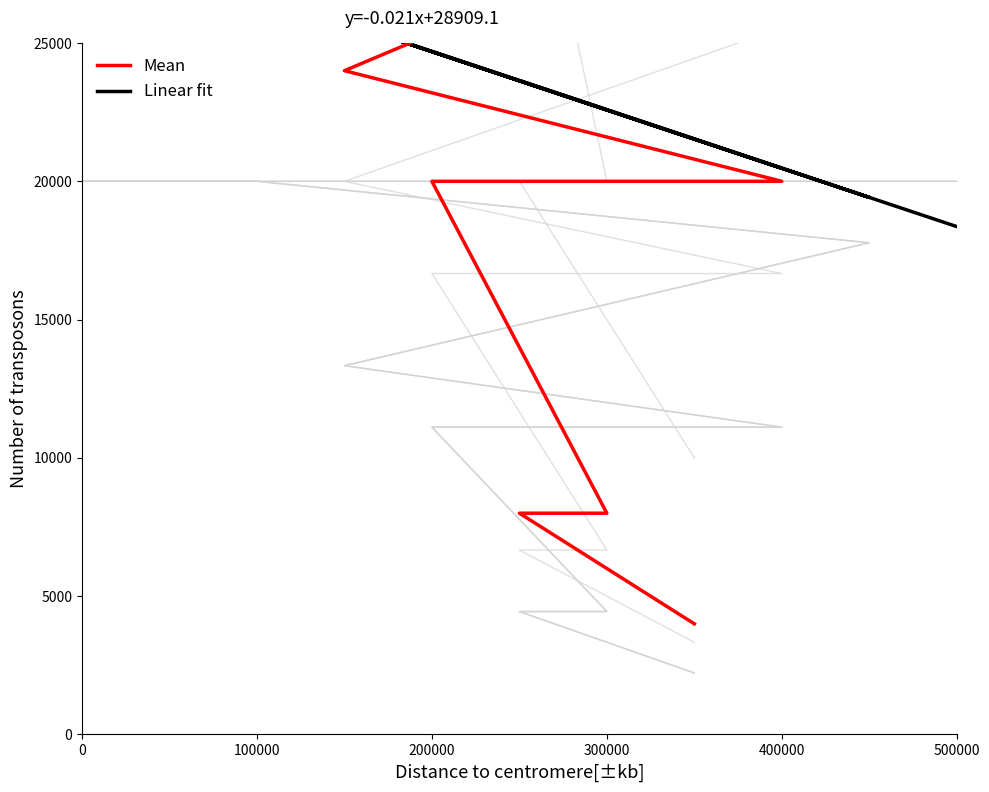

Read the Linear fit value at 500000.

18363.6